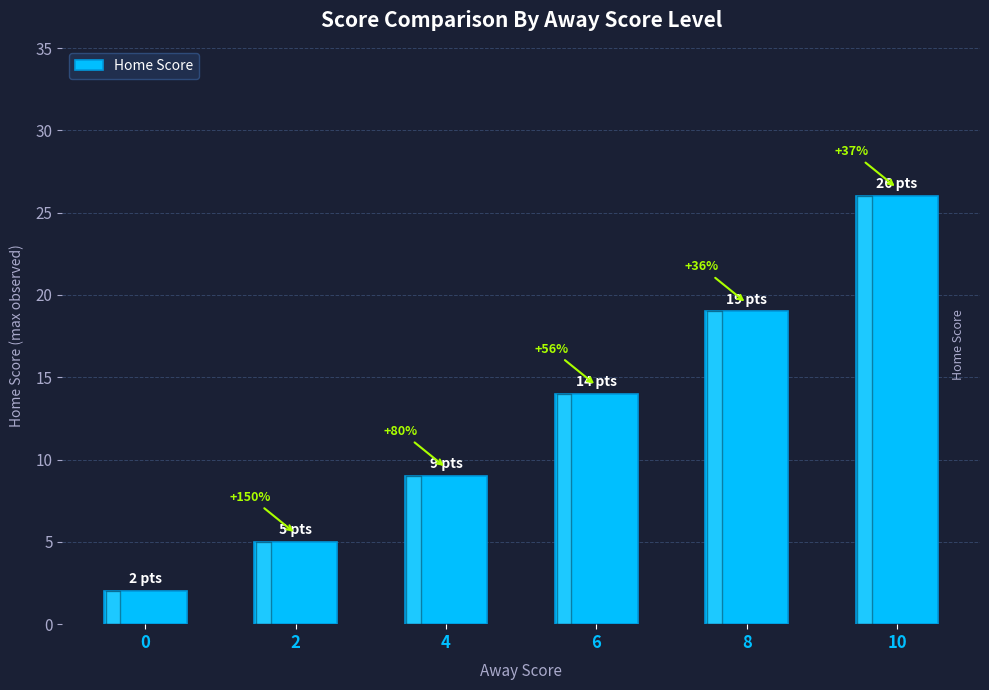

Does the chart contain any negative values?

No